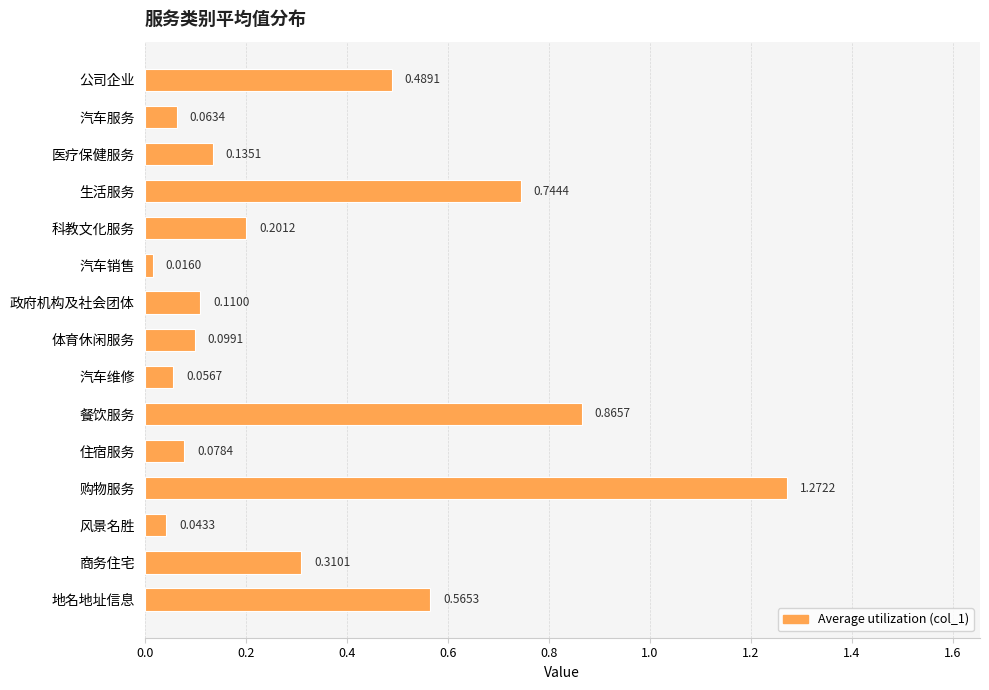

What is the difference between the second highest and second lowest values?

0.8